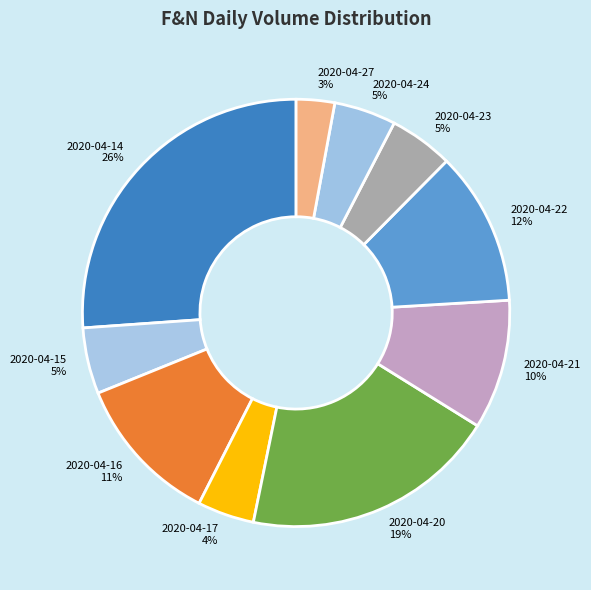

Combined, do 2020-04-17 and 2020-04-20 account for over 50%?

No